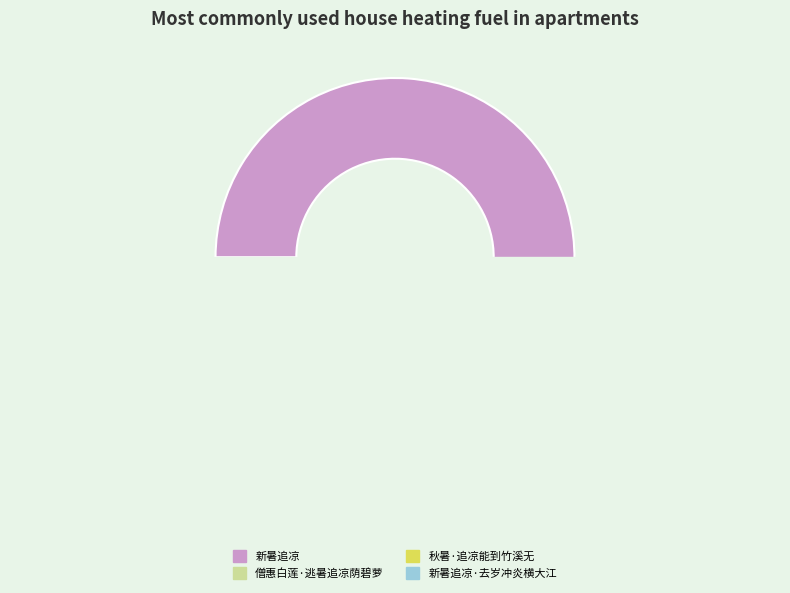

To the nearest percent, what is the average slice percentage?

25%